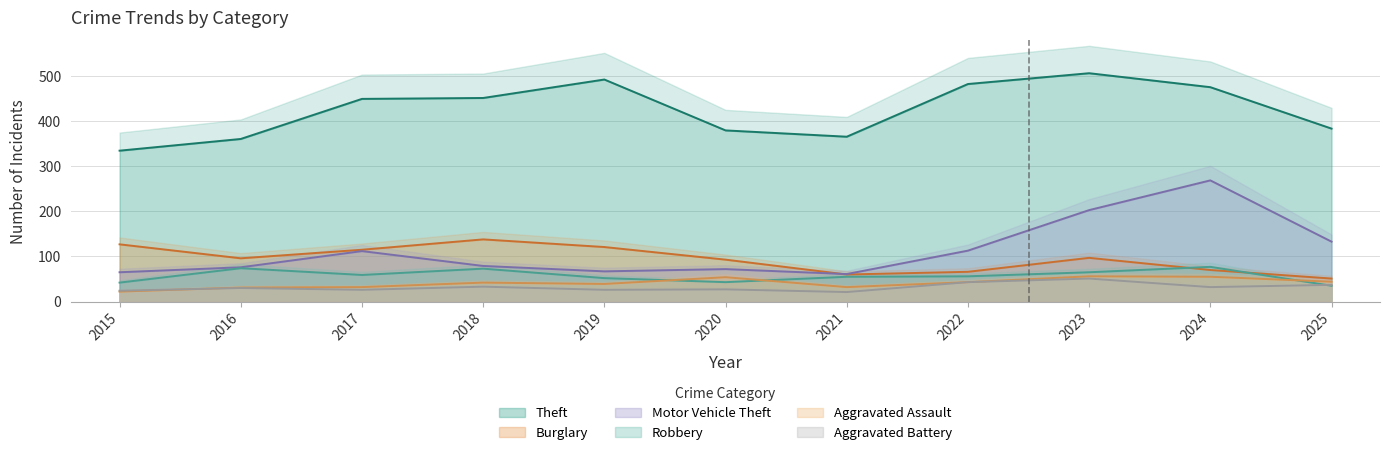

Reading left to right, transcribe all the data shown in this chart.

Theft: 335	361	450	452	493	380	366	483	507	476	384
Burglary: 127	96	115	138	121	93	60	66	97	70	51
Motor Vehicle Theft: 65	76	112	79	67	72	61	113	203	269	133
Robbery: 42	74	59	73	52	43	55	56	65	77	35
Aggravated Assault: 22	31	32	42	39	54	32	43	56	55	44
Aggravated Battery: 24	30	26	33	26	27	21	43	51	32	37